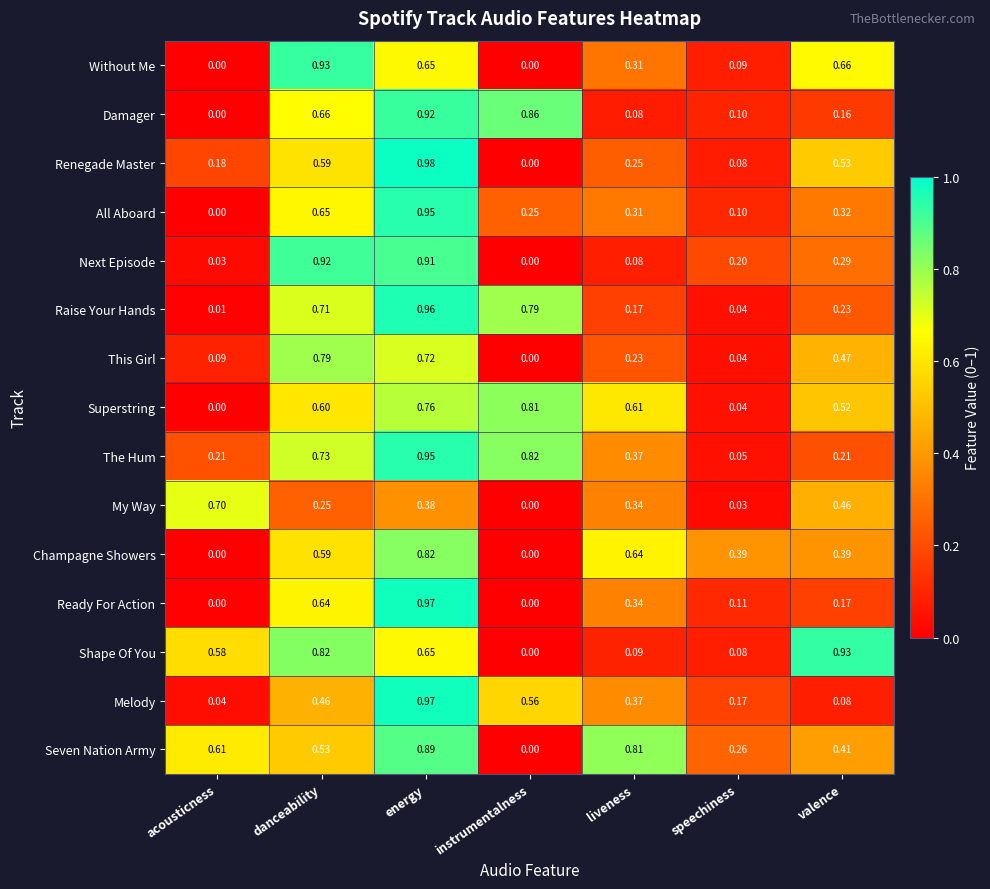

List the labels in order of Shape Of You value, largest first.

valence, danceability, energy, acousticness, liveness, speechiness, instrumentalness